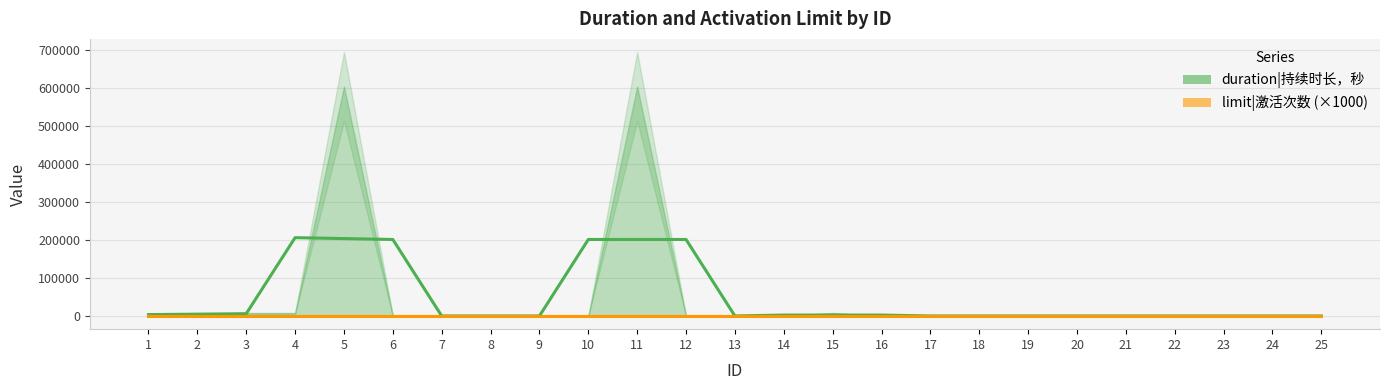

Which series ends up on top after the final intersection of limit|激活次数 (×1000) and duration|持续时长，秒?

limit|激活次数 (×1000)